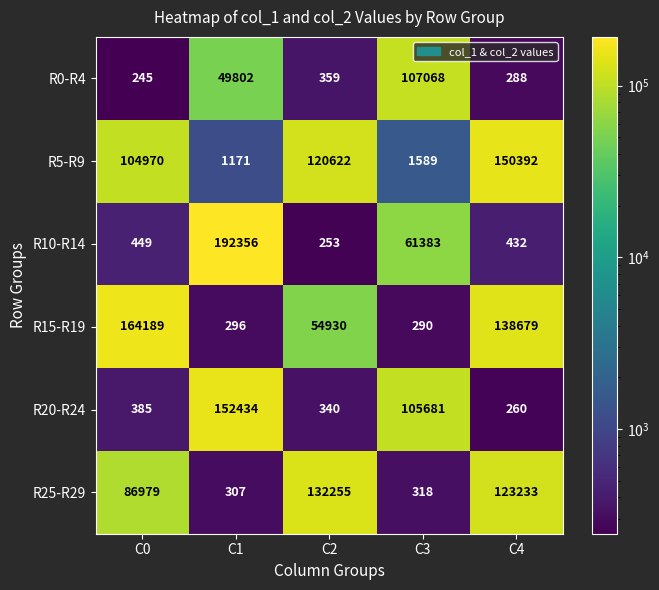

Reading right to left, transcribe all the data shown in this chart.

R0-R4: C4=288	C3=107068	C2=359	C1=49802	C0=245
R5-R9: C4=150392	C3=1589	C2=120622	C1=1171	C0=104970
R10-R14: C4=432	C3=61383	C2=253	C1=192356	C0=449
R15-R19: C4=138679	C3=290	C2=54930	C1=296	C0=164189
R20-R24: C4=260	C3=105681	C2=340	C1=152434	C0=385
R25-R29: C4=123233	C3=318	C2=132255	C1=307	C0=86979